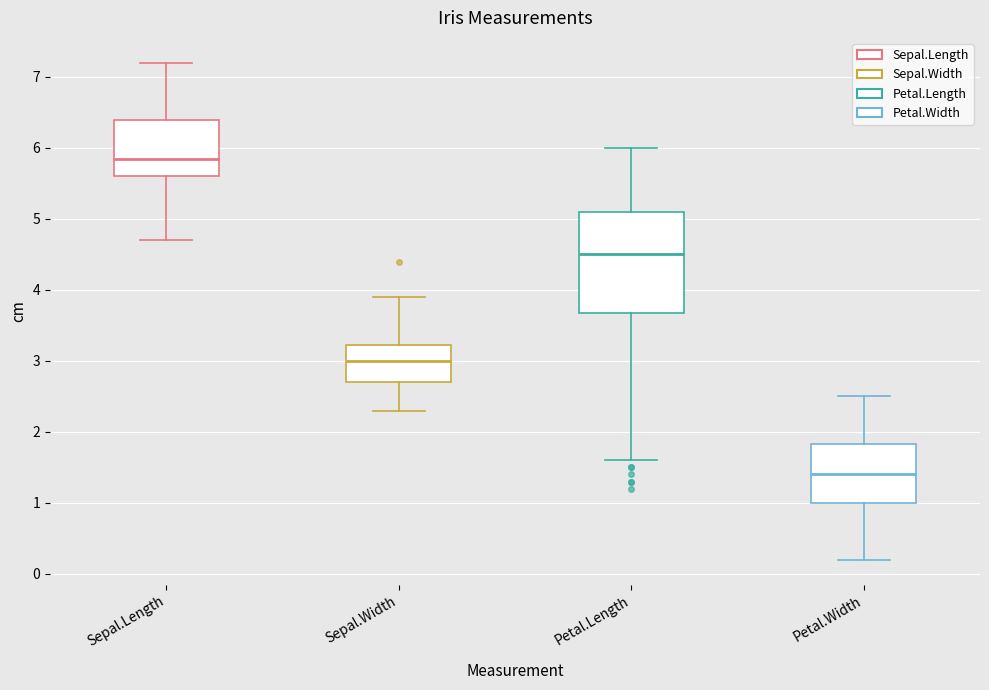

Reading left to right, transcribe this box plot: for each box, give where its median line is, the range the box spans, and where its two whiskers end, as read against the y-axis. The values are not printed on the chart, so give them approximately, as read against the axis.

Sepal.Length: median 5.9, box 5.6 to 6.4, whiskers 4.7 to 7.2
Sepal.Width: median 3.0, box 2.7 to 3.2, whiskers 2.3 to 3.9
Petal.Length: median 4.5, box 3.7 to 5.1, whiskers 1.6 to 6.0
Petal.Width: median 1.4, box 1.0 to 1.8, whiskers 0.2 to 2.5